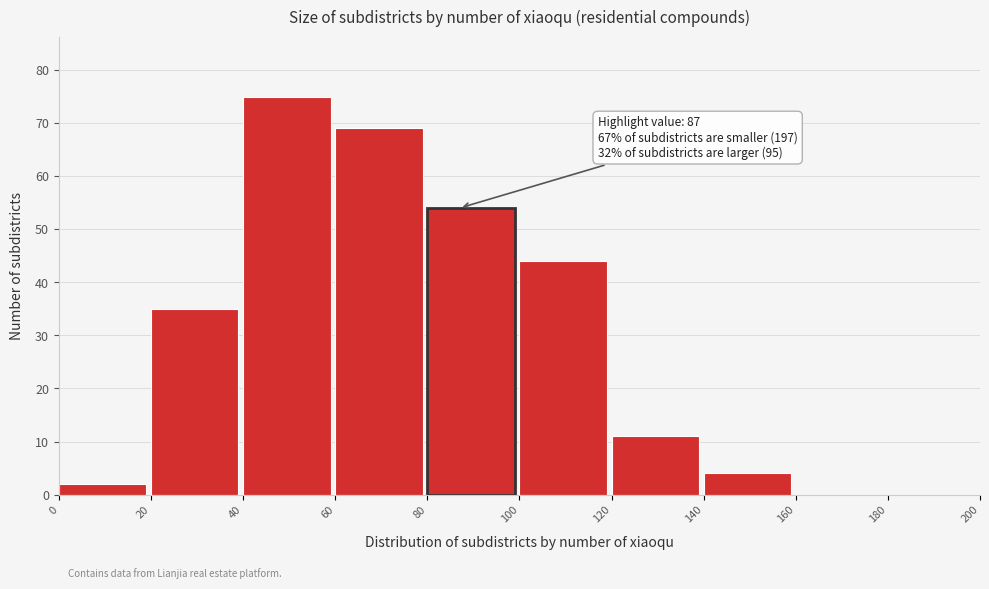

Which range on the x-axis has the tallest bar?

40 to 60